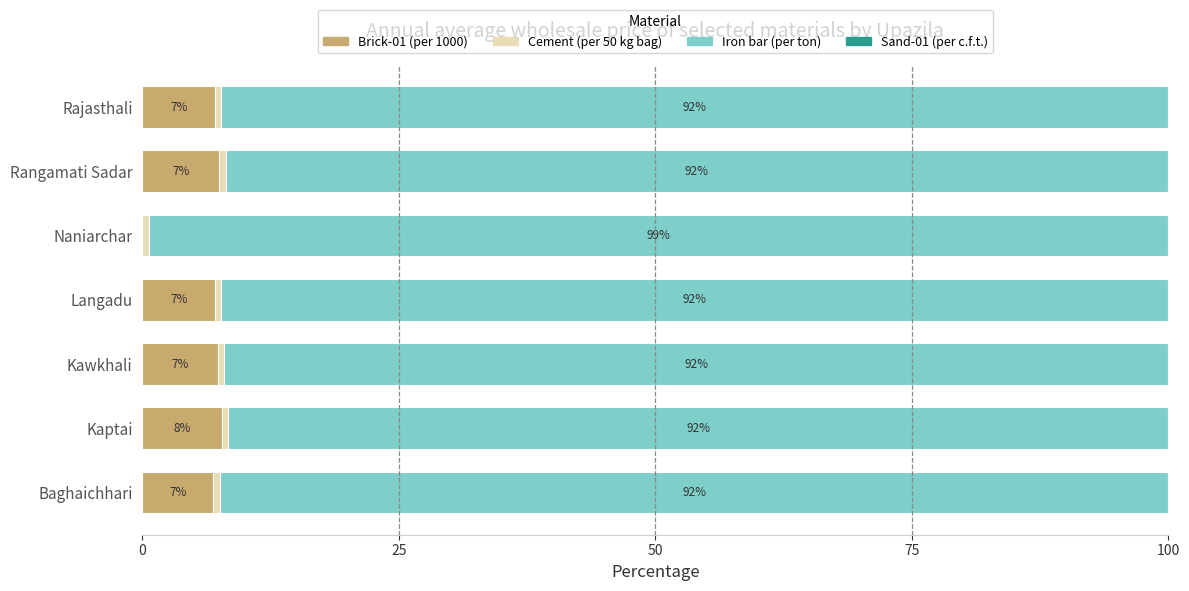

The value of Brick-01 (per 1000) at Rajasthali is 3.0. True or false?

False